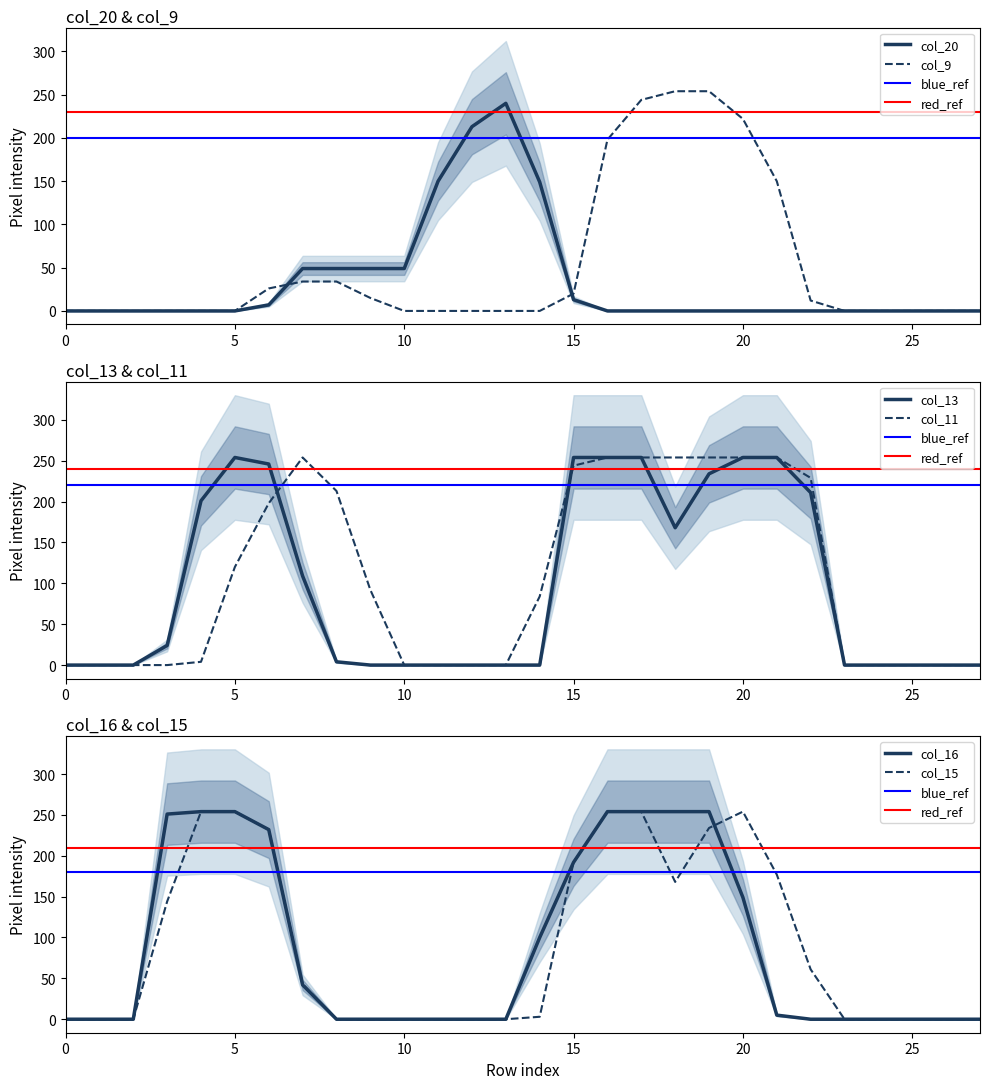

Rank the series by their maximum value, from highest to lowest.

col_9, col_13, col_11, col_16, col_15, col_20